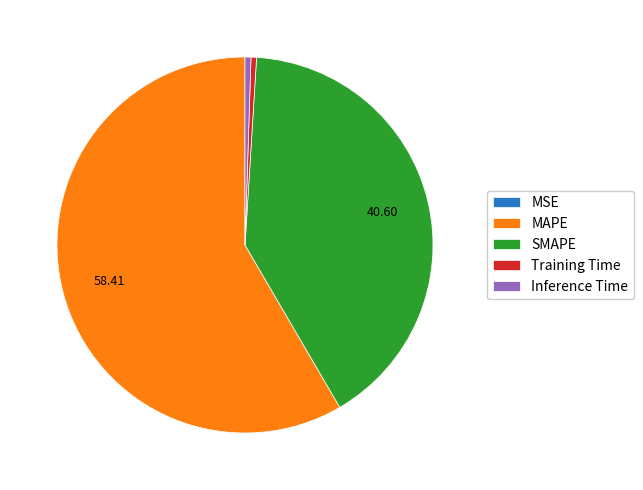

What is the largest slice in the pie chart?

MAPE